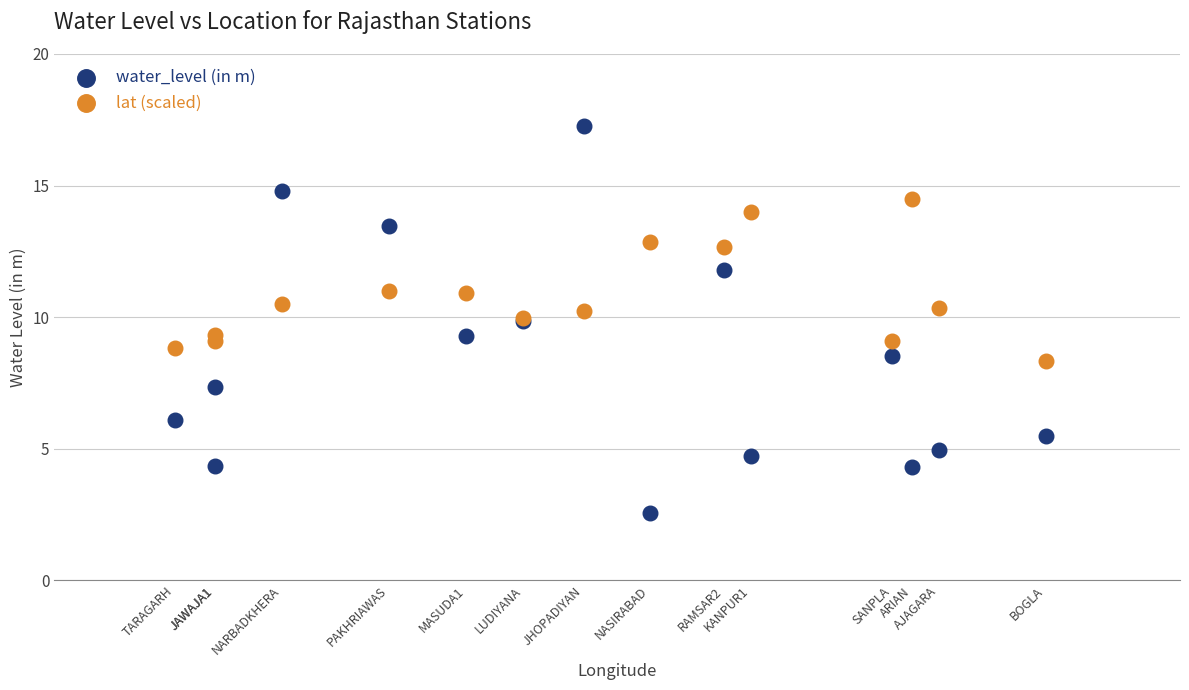

Which series contains the highest Y value?

water_level (in m)